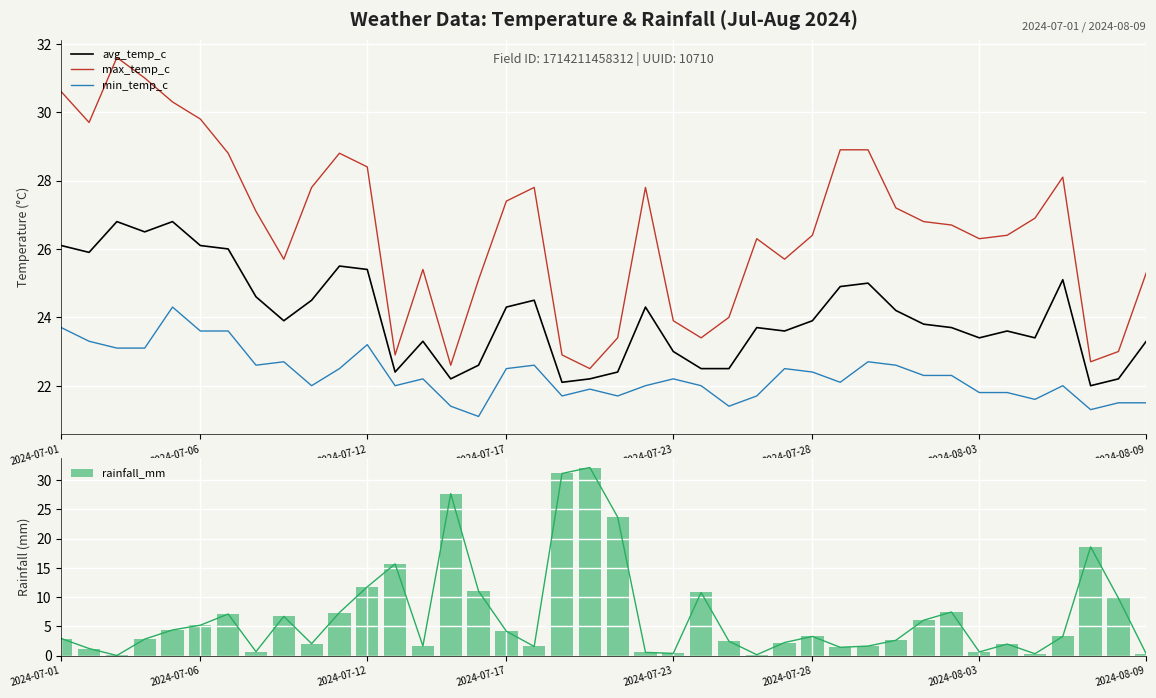

What is the minimum value for min_temp_c?

21.1